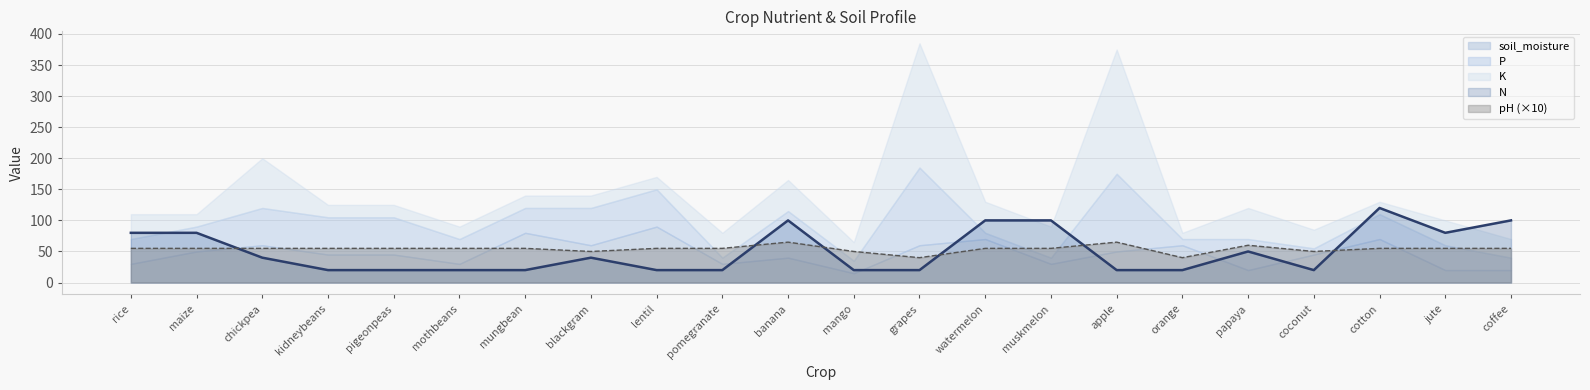

True or false: pH and P cross at least once.

False